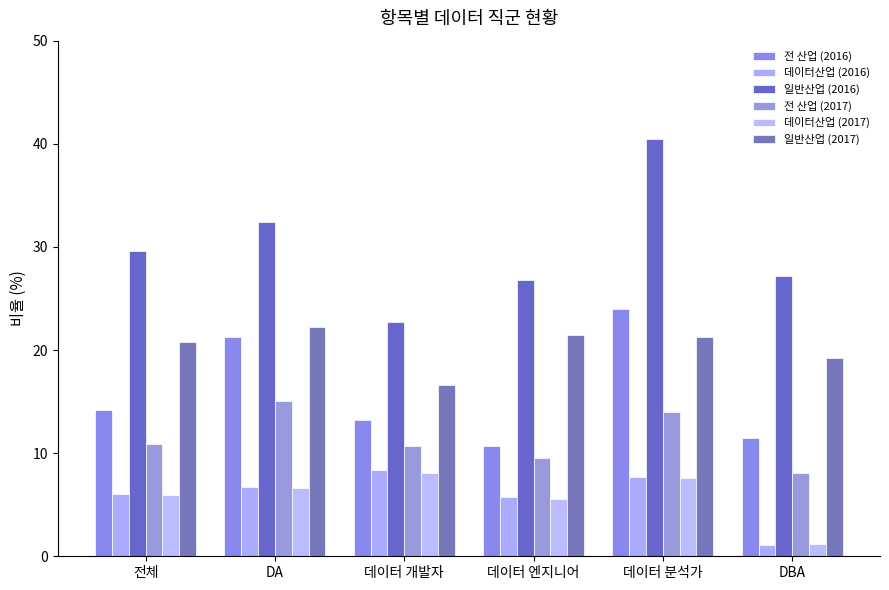

The 데이터산업 (2017) series shows 10.6 at DA. True or false?

False